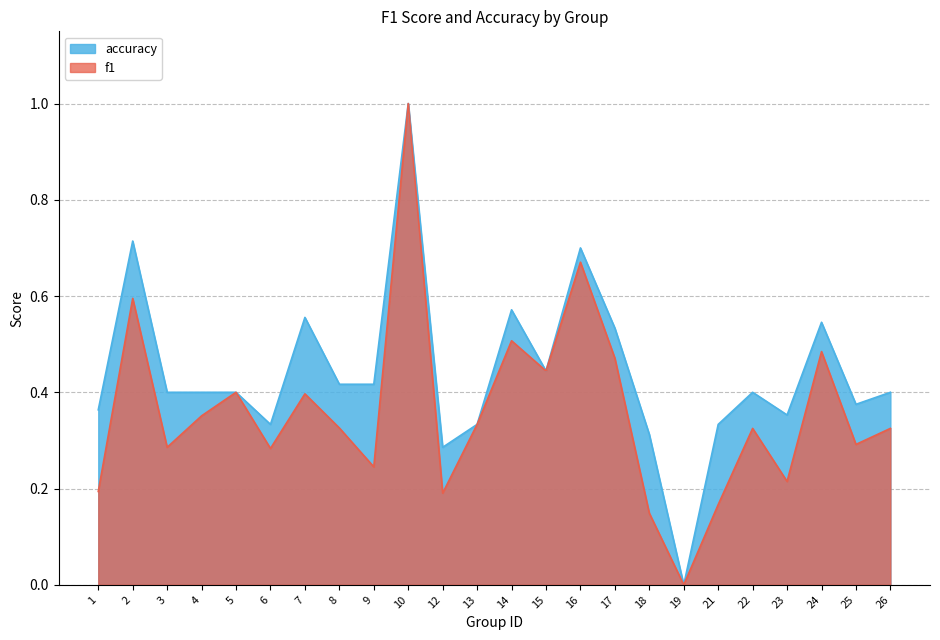

True or false: f1 and accuracy intersect in this chart.

False